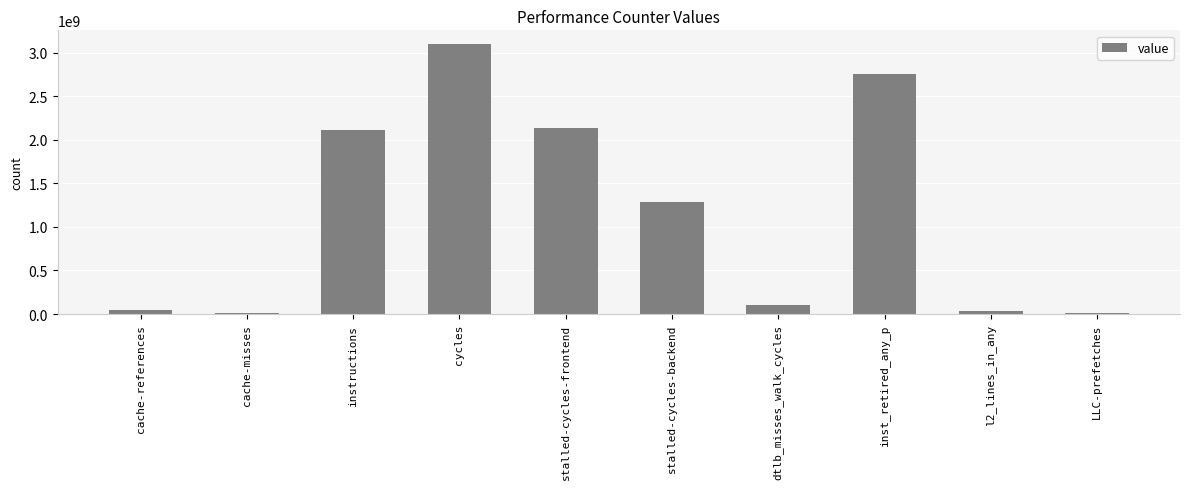

Where does the data first go above 1288942218?

instructions